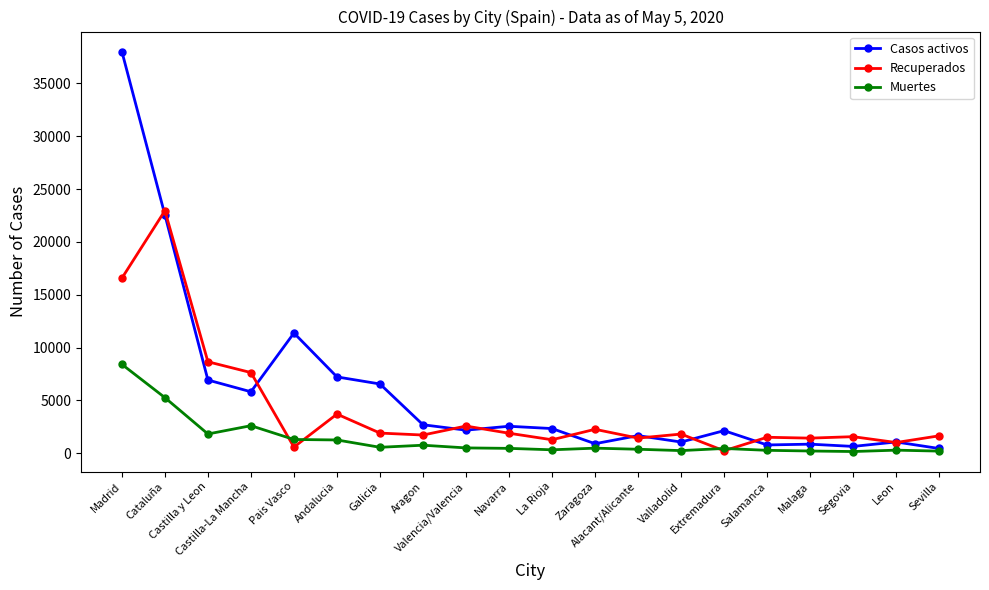

What is the label of the 17th point from the left?

Malaga